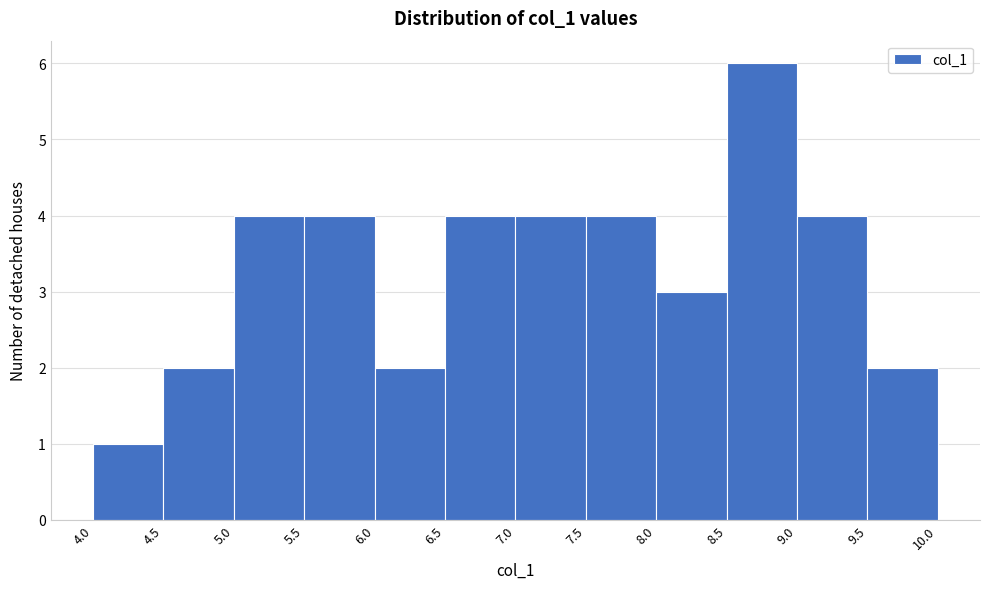

What is the height of the bar covering 9.5 to 10.0 on the x-axis? The values are not printed on the chart, so give them approximately, as read against the axis.

2